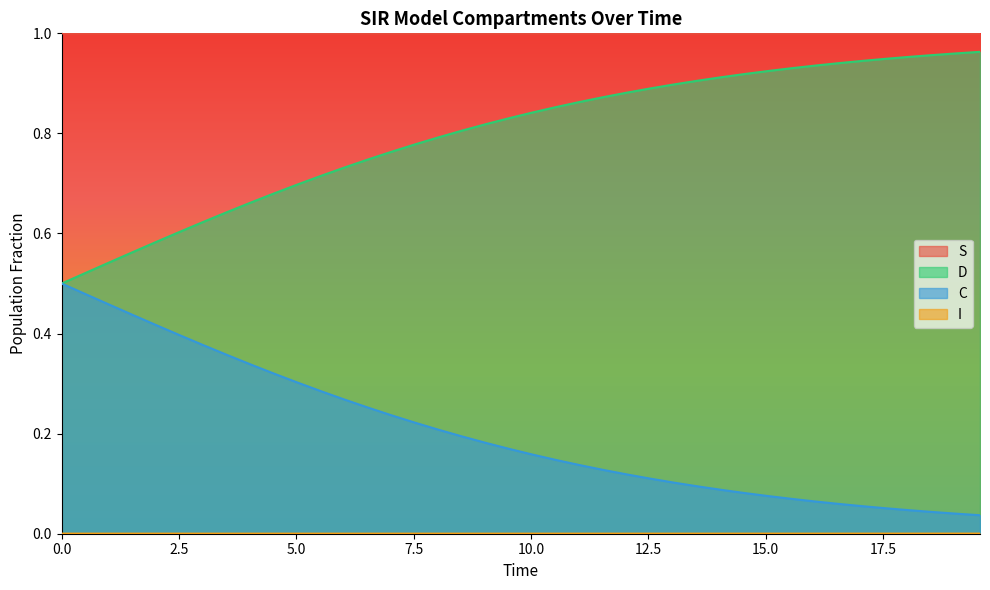

True or false: S and C cross at least once.

False